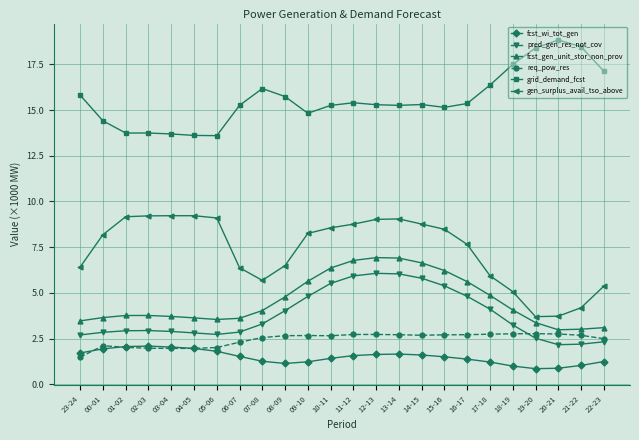

What are all the series names shown in the legend?

fcst_wi_tot_gen, pred_gen_res_not_cov, fcst_gen_unit_stor_non_prov, req_pow_res, grid_demand_fcst, gen_surplus_avail_tso_above